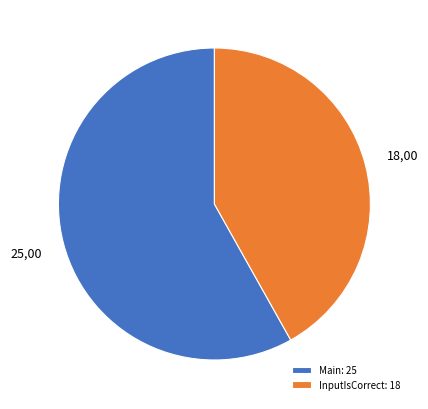

Does Main account for over 50% of the chart?

Yes